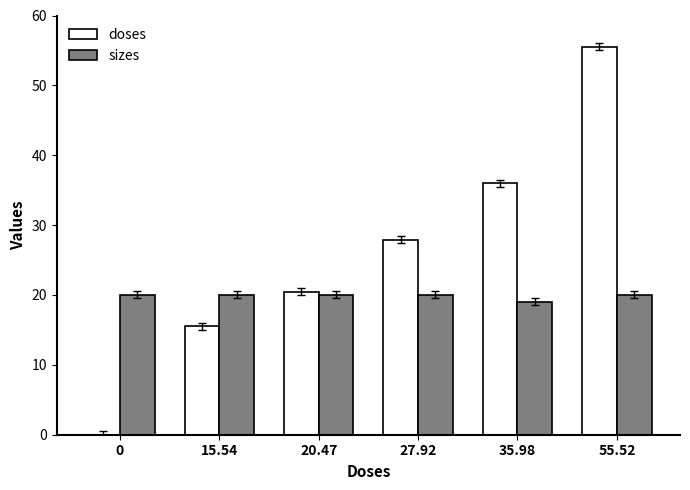

What are all the series names shown in the legend?

doses, sizes